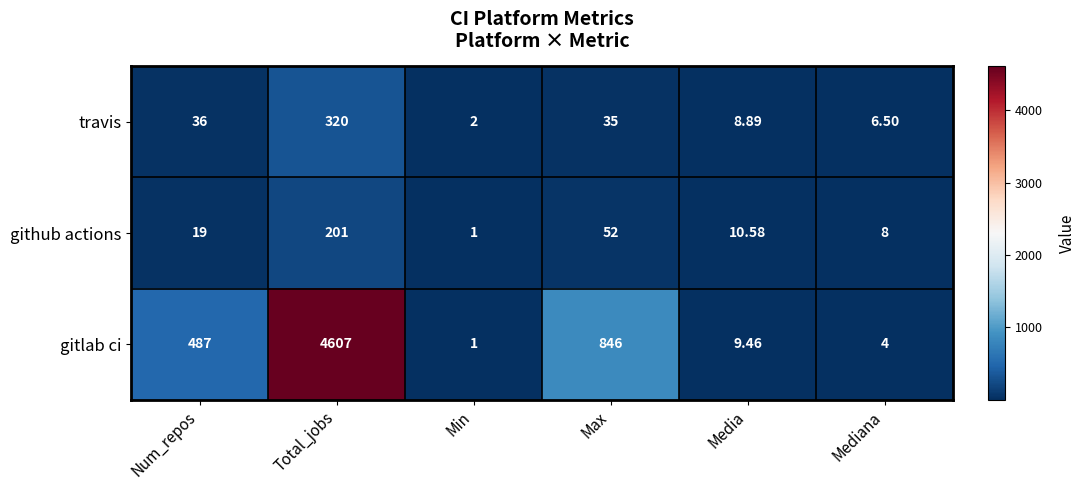

What is the maximum value shown in the chart?

4607.0